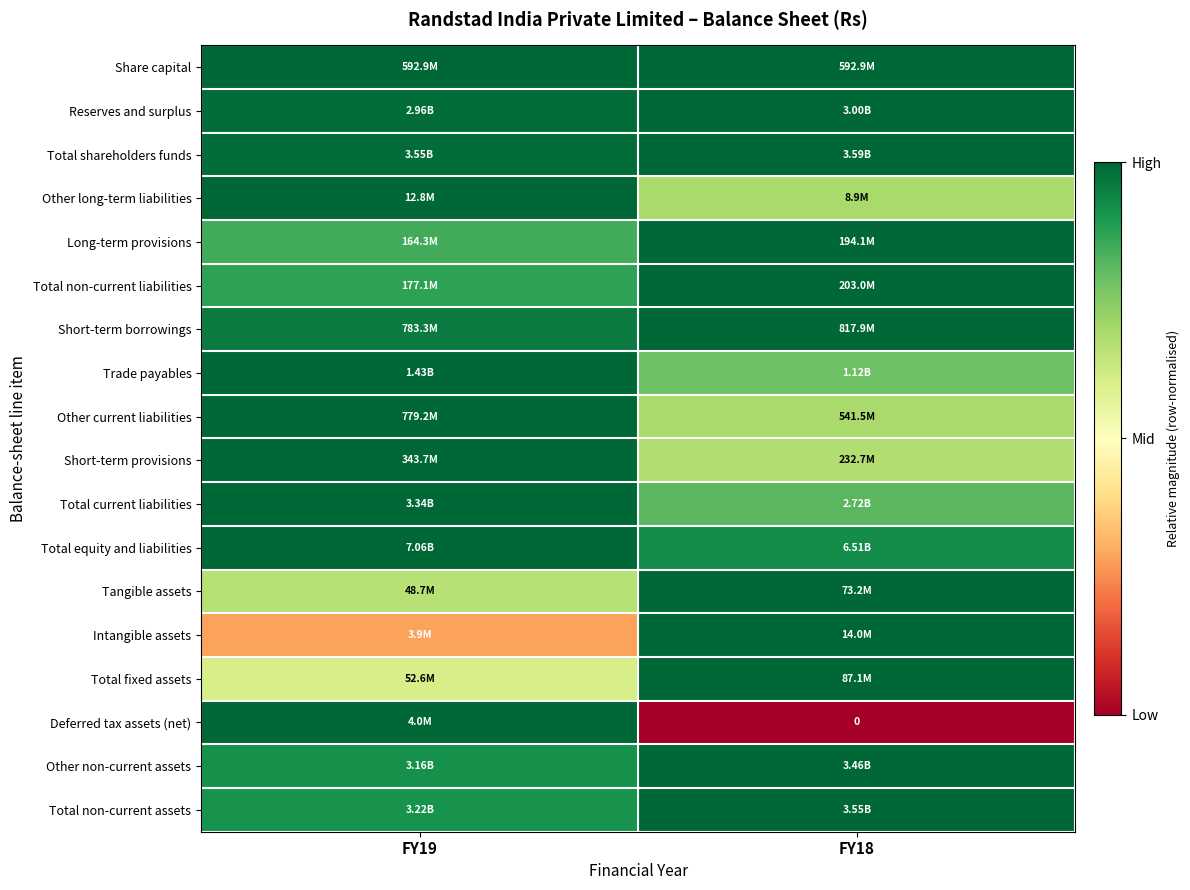

How many data points does each series have?

2